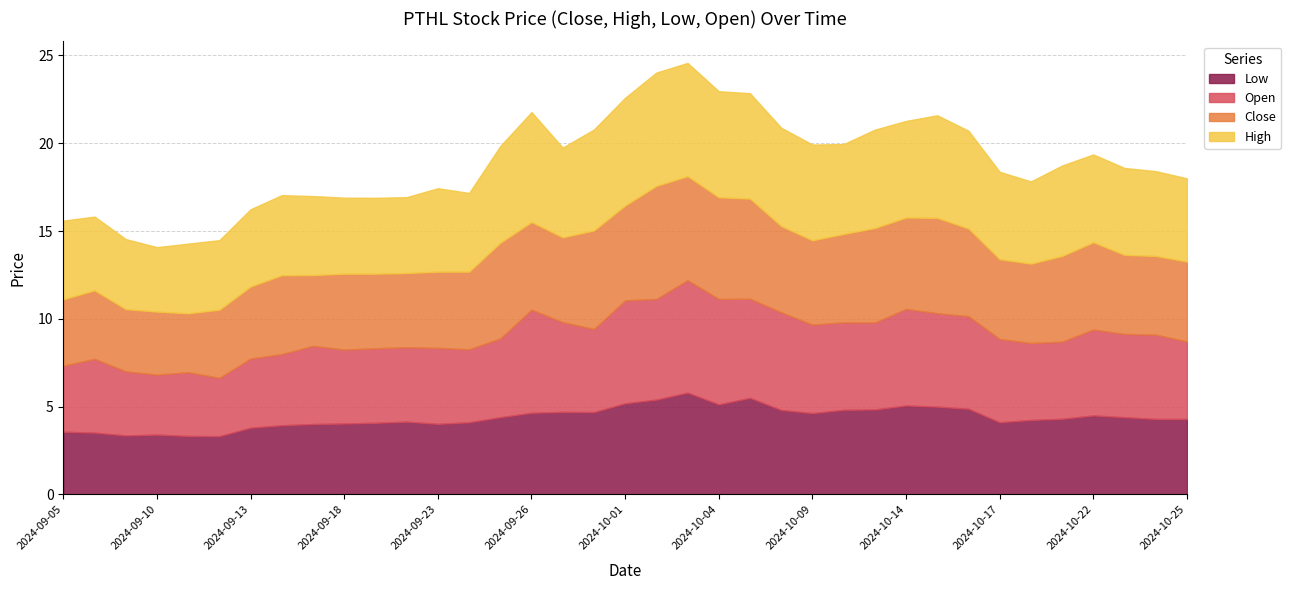

Reading left to right, extract all data points from this chart.

Low: 3.6	3.5	3.4	3.4	3.3	3.3	3.8	3.9	4.0	4.0	4.1	4.1	4.0	4.1	4.4	4.7	4.7	4.7	5.2	5.4	5.8	5.1	5.5	4.8	4.6	4.8	4.8	5.1	5.0	4.9	4.1	4.2	4.3	4.5	4.4	4.3	4.3
Open: 3.8	4.2	3.6	3.4	3.6	3.3	3.9	4.0	4.5	4.2	4.2	4.2	4.3	4.2	4.5	5.9	5.1	4.7	5.9	5.7	6.4	6.0	5.6	5.6	5.0	5.0	5.0	5.5	5.3	5.3	4.7	4.4	4.4	4.9	4.7	4.8	4.4
Close: 3.8	3.9	3.5	3.6	3.4	3.9	4.1	4.5	4.0	4.3	4.2	4.2	4.3	4.4	5.5	5.0	4.8	5.6	5.4	6.4	5.9	5.8	5.7	4.9	4.8	5.0	5.4	5.2	5.4	5.0	4.5	4.5	4.9	5.0	4.5	4.5	4.5
High: 4.5	4.2	4.0	3.7	4.0	4.0	4.4	4.6	4.5	4.3	4.3	4.3	4.8	4.5	5.5	6.3	5.1	5.8	6.1	6.5	6.5	6.0	6.0	5.6	5.5	5.1	5.6	5.5	5.8	5.6	5.0	4.7	5.2	5.0	5.0	4.8	4.7